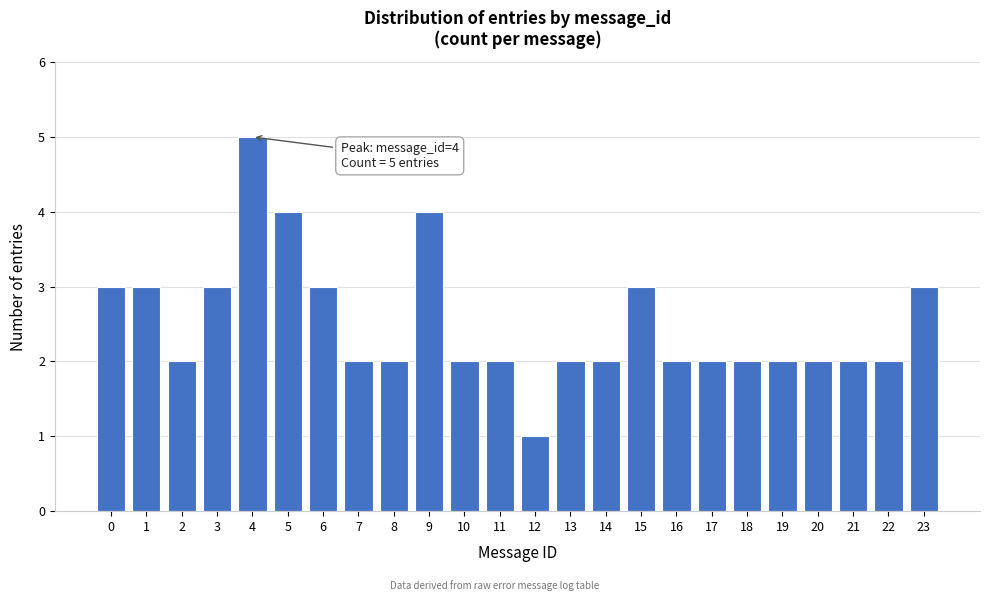

Reading left to right, what are all the values shown in this chart?

0=3	1=3	2=2	3=3	4=5	5=4	6=3	7=2	8=2	9=4	10=2	11=2	12=1	13=2	14=2	15=3	16=2	17=2	18=2	19=2	20=2	21=2	22=2	23=3